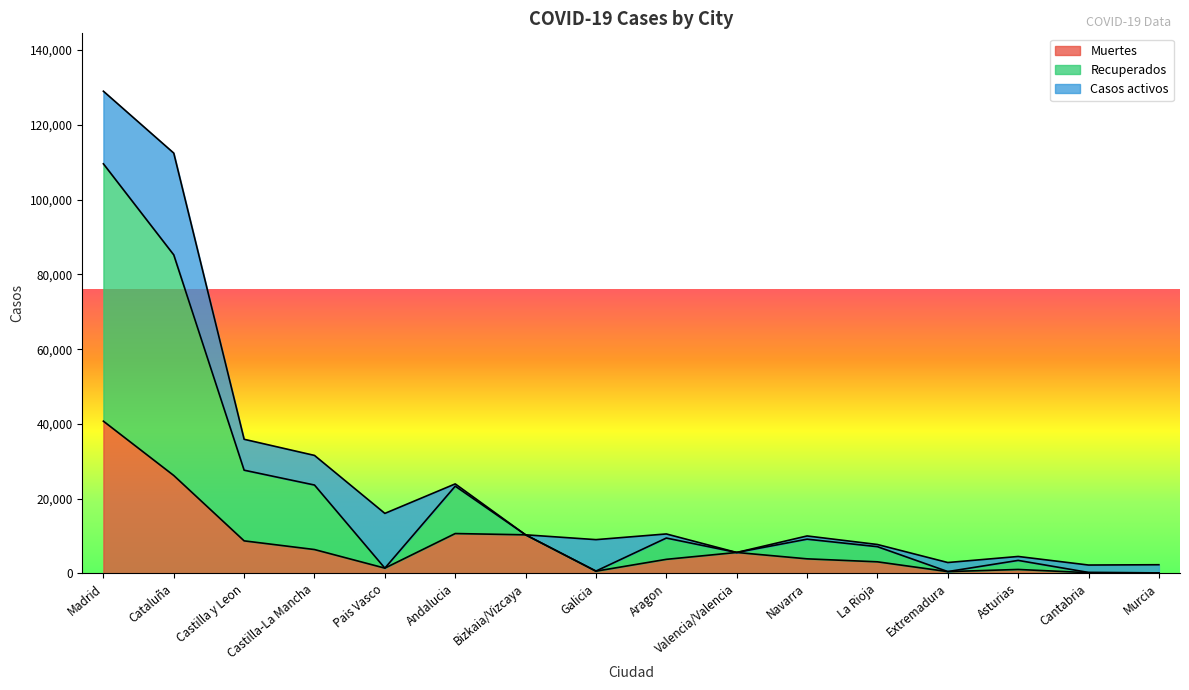

True or false: Muertes and Recuperados cross at least once.

False